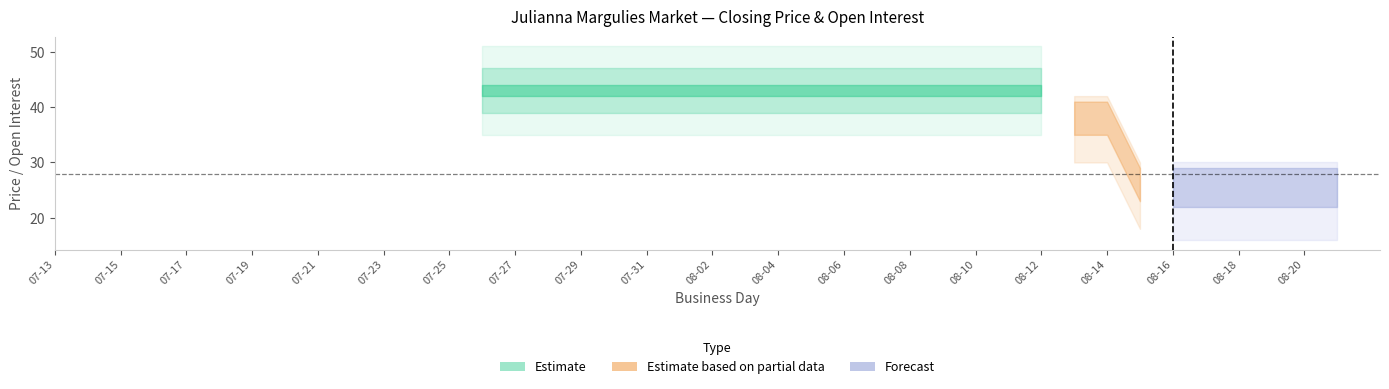

What is the sum of all session high values?

111